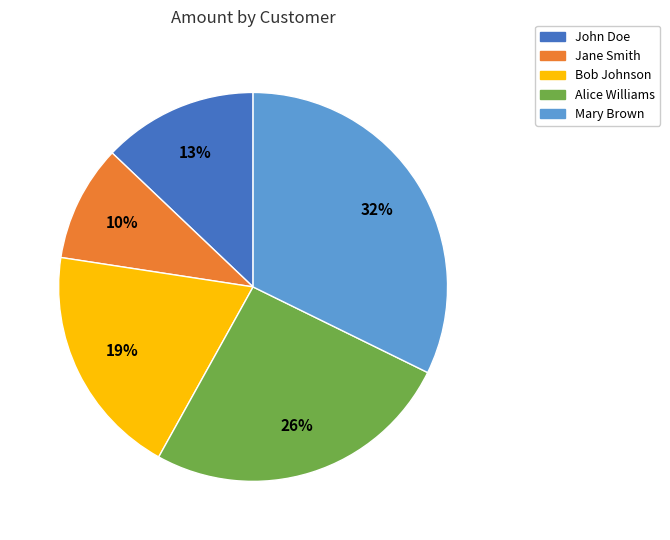

Is there a majority slice in this chart?

No